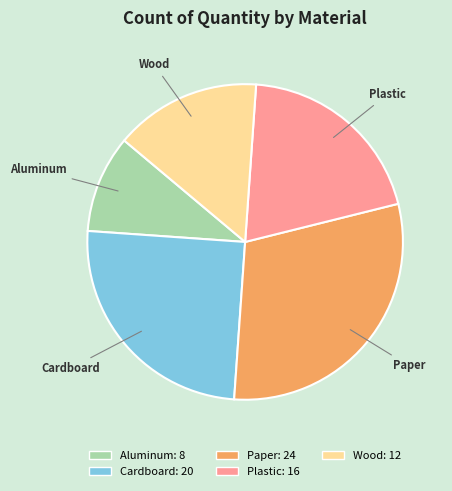

Which slice is the largest?

Paper